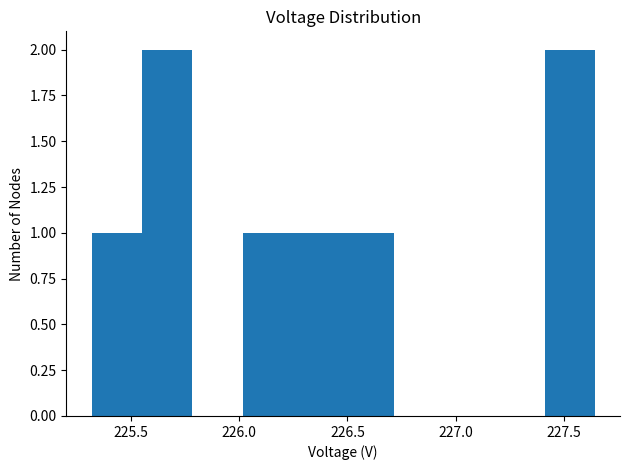

Reading left to right, transcribe this chart: for each bar, give the range it covers on the x-axis and its height. Neither the bar edges nor the heights are printed on the chart, so give them approximately, as read against the axes.

225.30 to 225.55: 1
225.55 to 225.80: 2
225.80 to 226.00: 0
226.00 to 226.25: 1
226.25 to 226.50: 1
226.50 to 226.70: 1
226.70 to 226.95: 0
226.95 to 227.20: 0
227.20 to 227.40: 0
227.40 to 227.65: 2